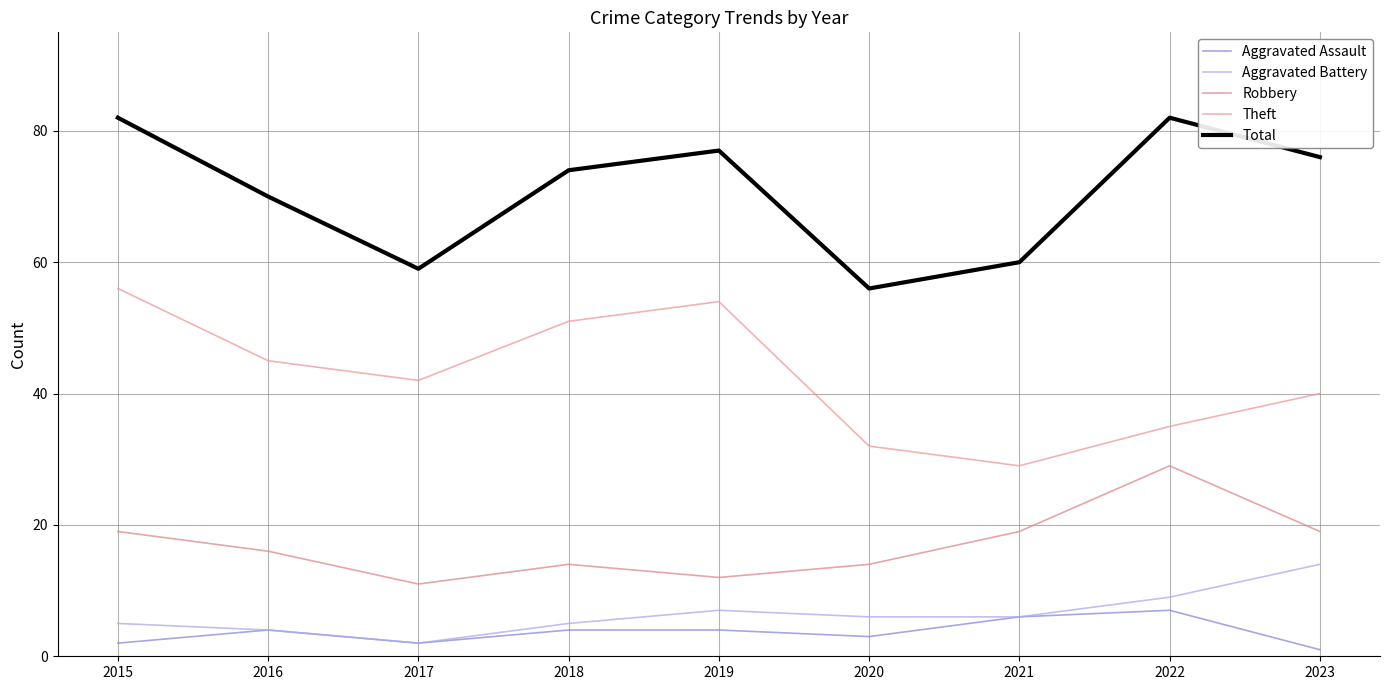

Where is the first local maximum for Robbery?

2018